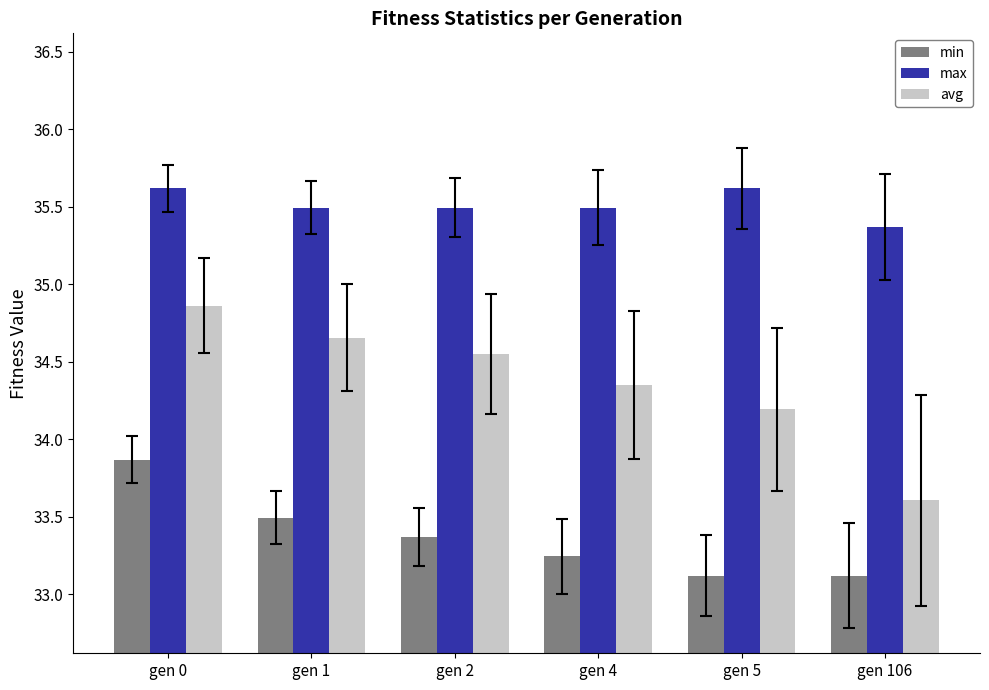

What is the value of the min bar at the 1st from the left?

33.9